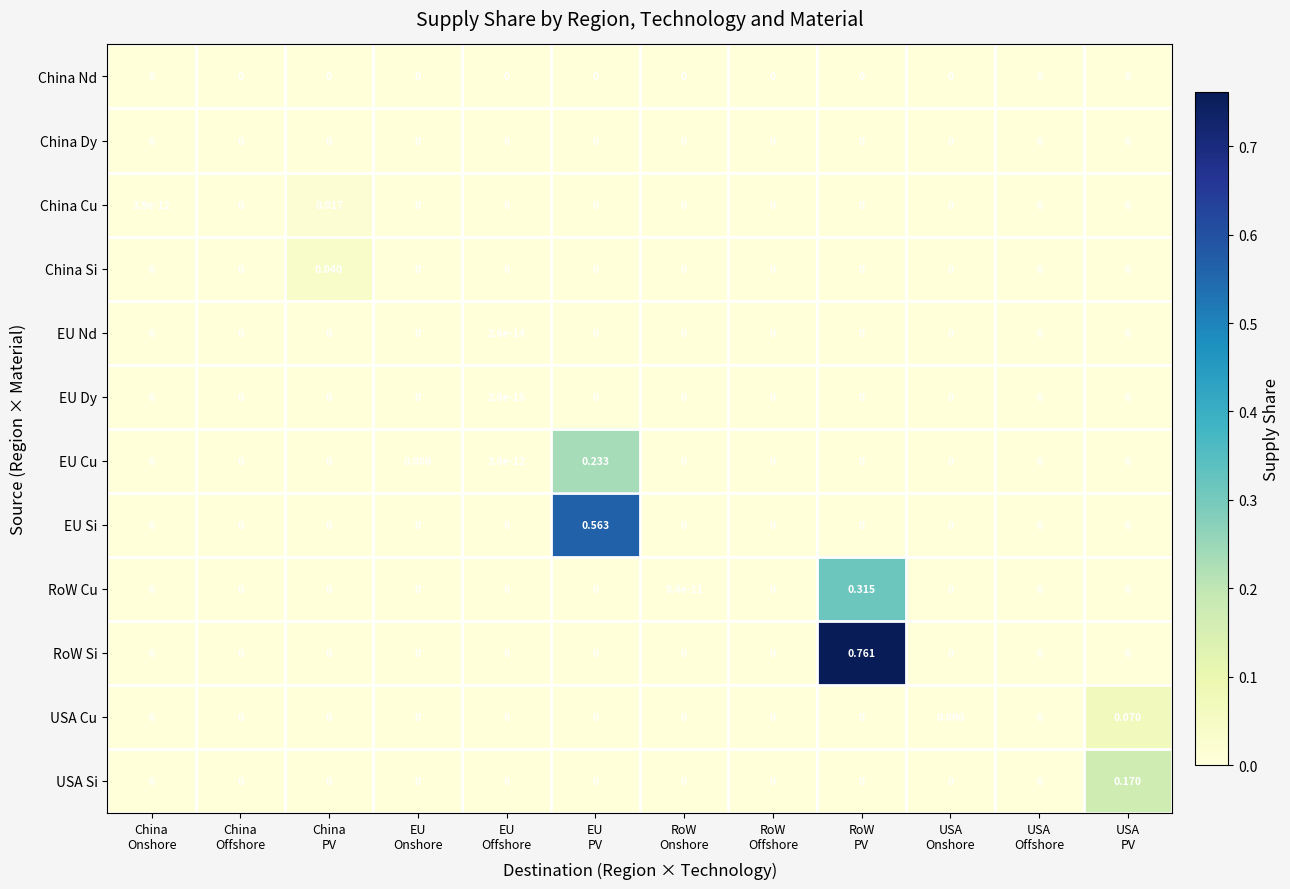

Which series has the largest range (max minus min)?

RoW Si